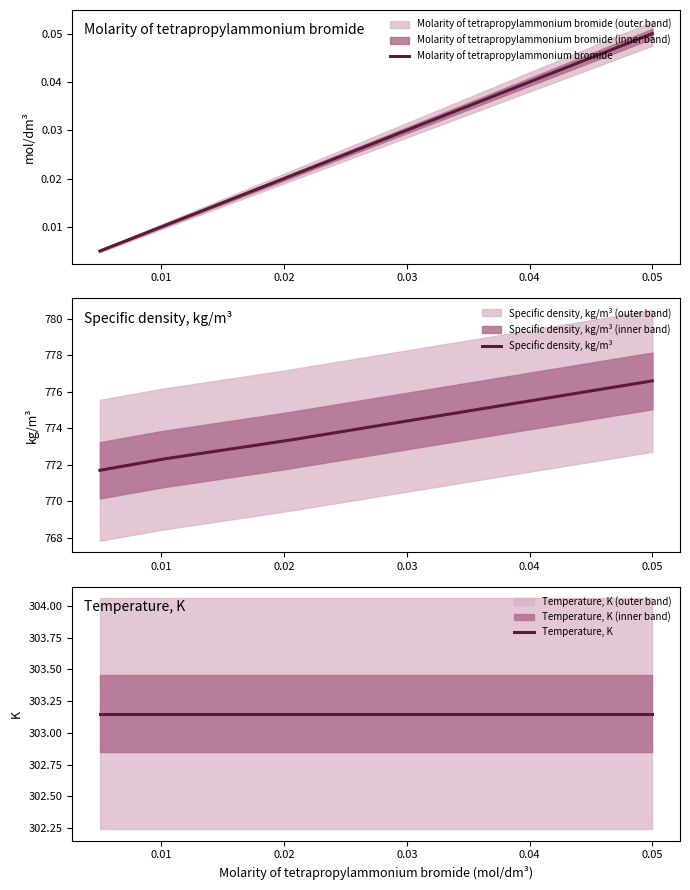

What is the value of the Specific density, kg/m3 point at the 1st from the left?

771.7